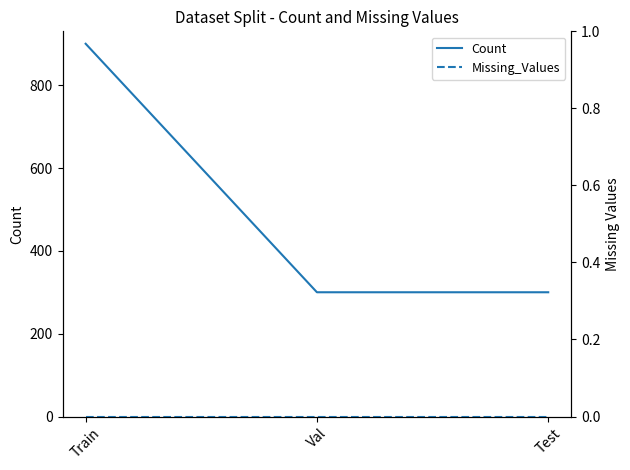

Rank the series at Val from lowest to highest value.

Missing_Values, Count